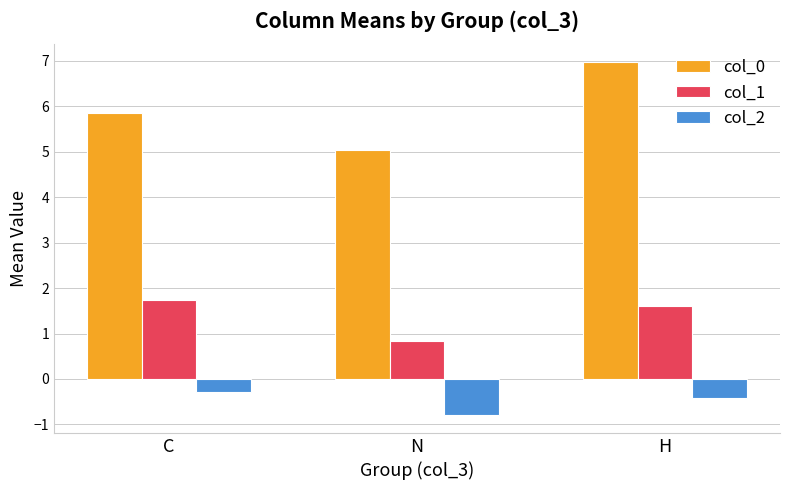

List the series in order of their peak value, lowest first.

col_2, col_1, col_0